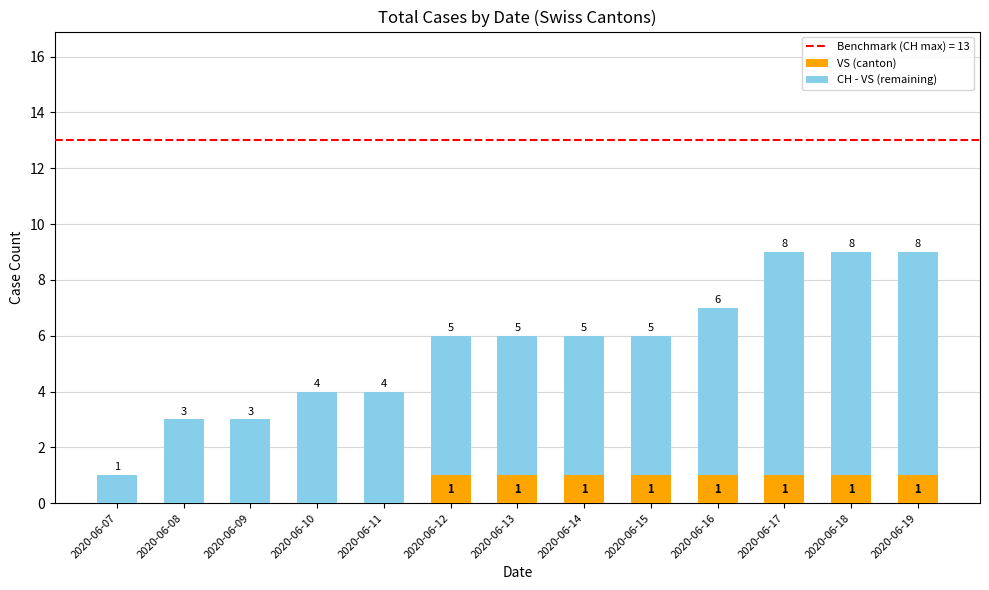

Does the chart contain stacked bars?

Yes